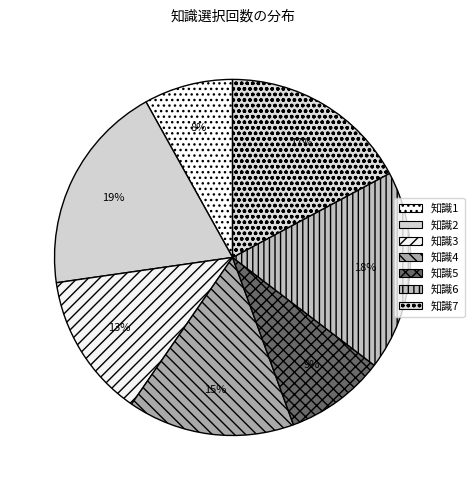

Count the number of slices in the pie.

7